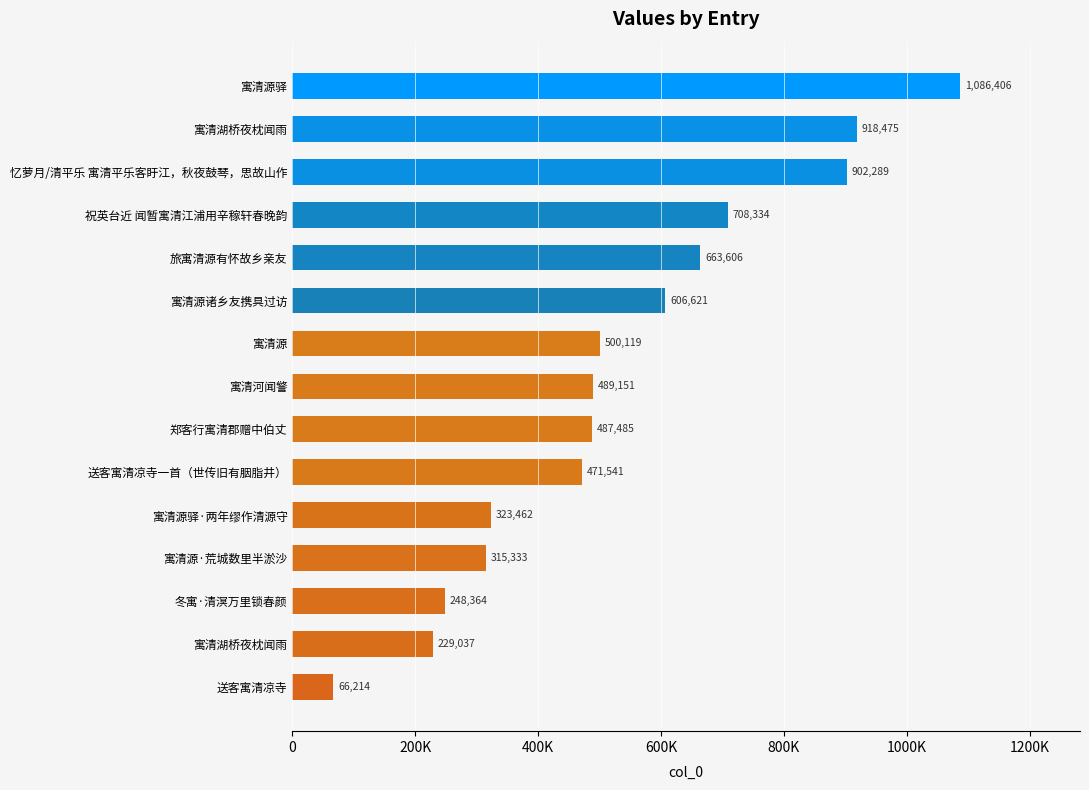

Are the bars horizontal?

Yes